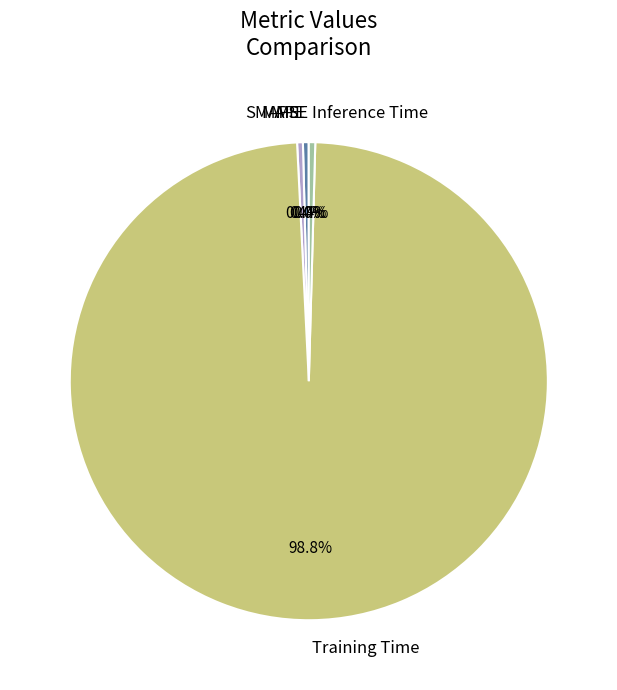

What is the largest slice in the pie chart?

Training Time